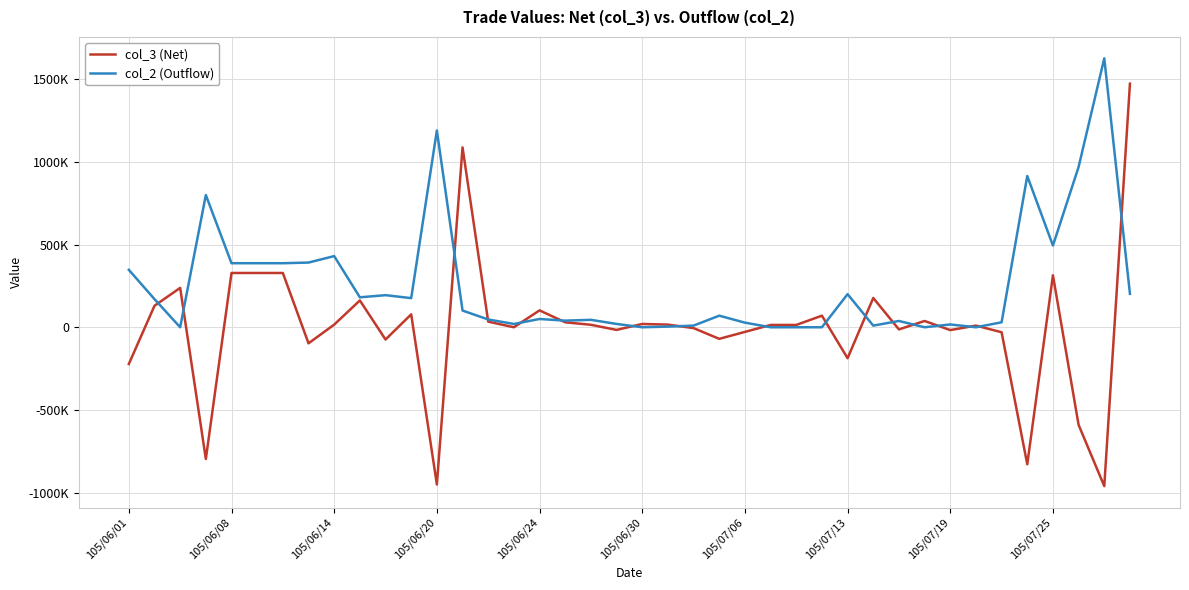

List the labels in order of col_3 (Net) value, largest first.

39, 13, 105/06/24, 105/06/30, 105/07/06, 36, 105/06/14, 29, 105/07/25, 105/06/08, 16, 11, 27, 31, 14, 17, 20, 105/07/19, 21, 18, 25, 26, 33, 15, 22, 30, 19, 32, 24, 34, 23, 10, 105/07/13, 28, 105/06/01, 37, 105/06/20, 35, 12, 38